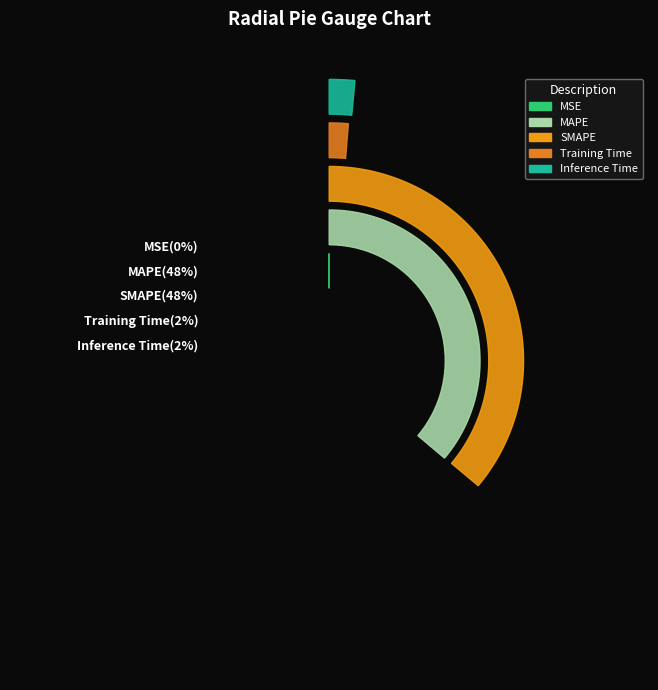

True or false: MAPE accounts for 54% of the total.

False